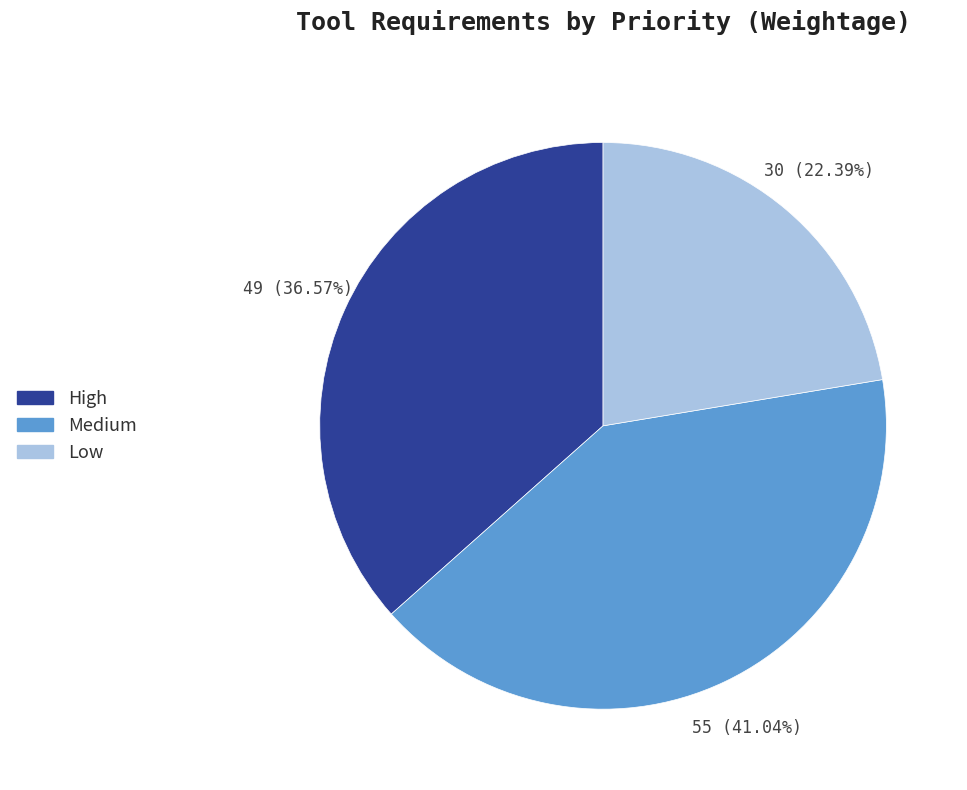

Does any single category account for the majority?

No